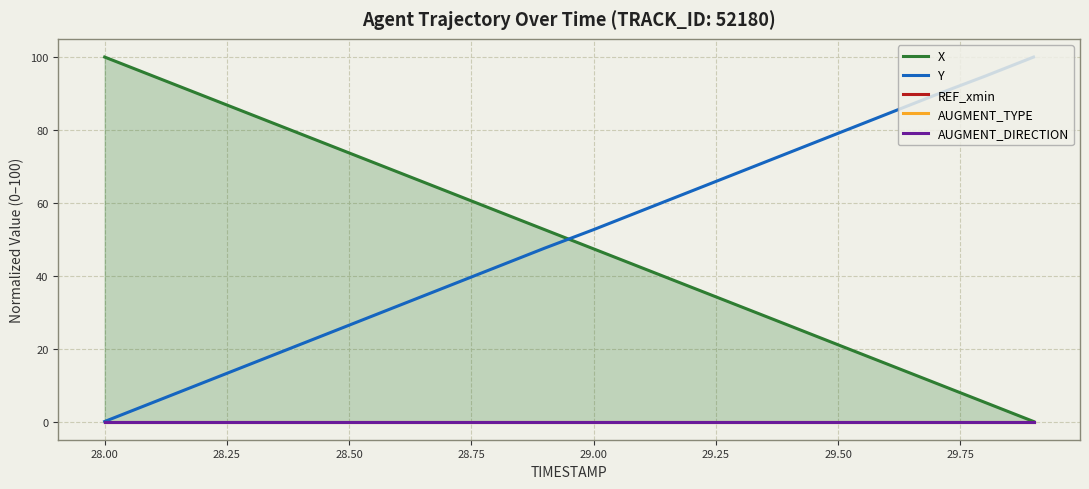

The Y series shows 30.9 at 28.00. True or false?

False